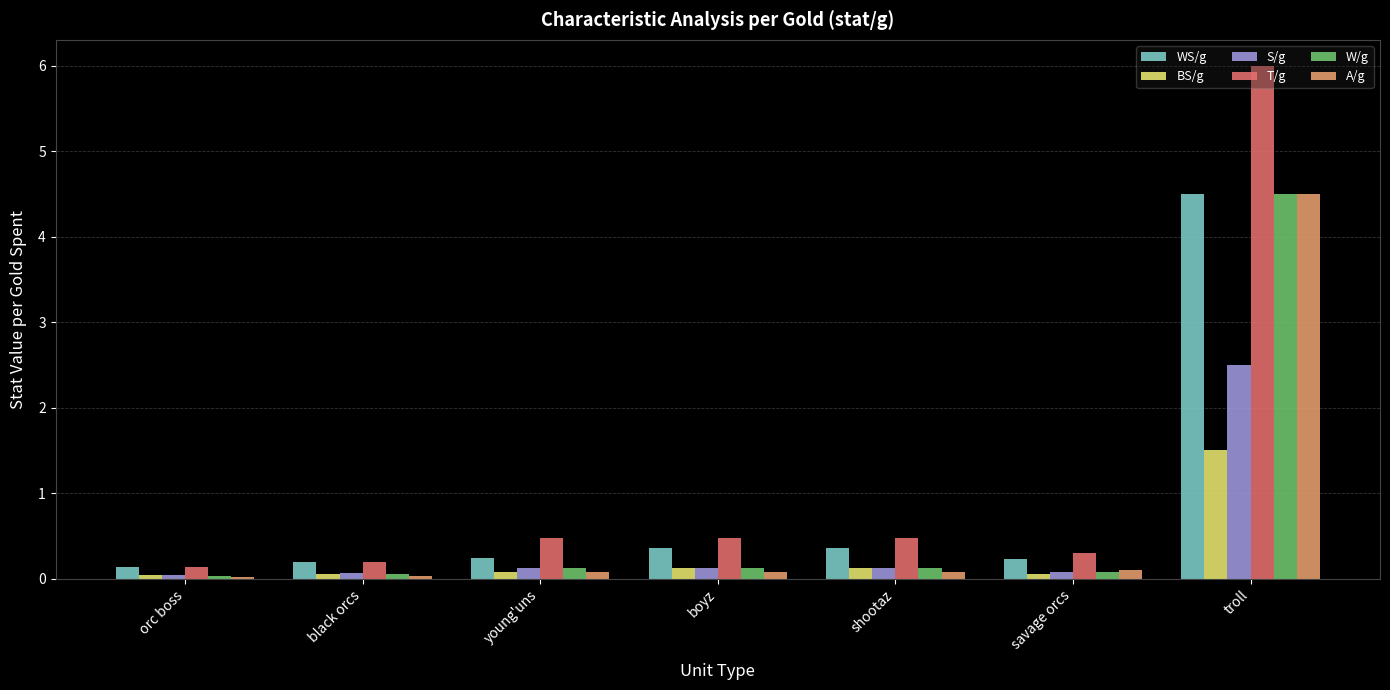

What is the value of the WS/g bar at the 1st from the left?

0.1